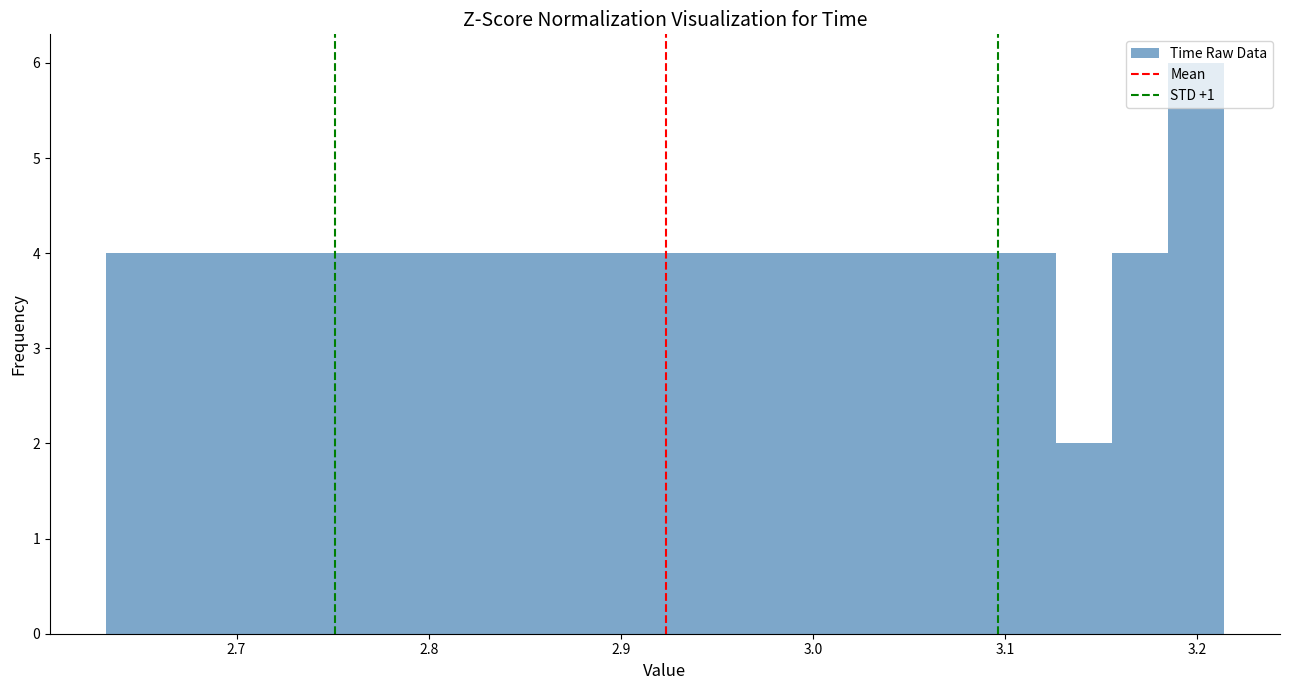

Read against the x-axis, roughly where is the centre of the tallest bar?

3.20